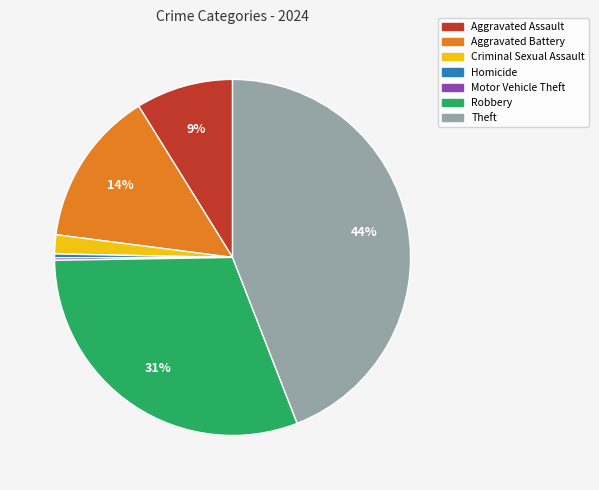

Which has a higher value, Robbery or Homicide?

Robbery